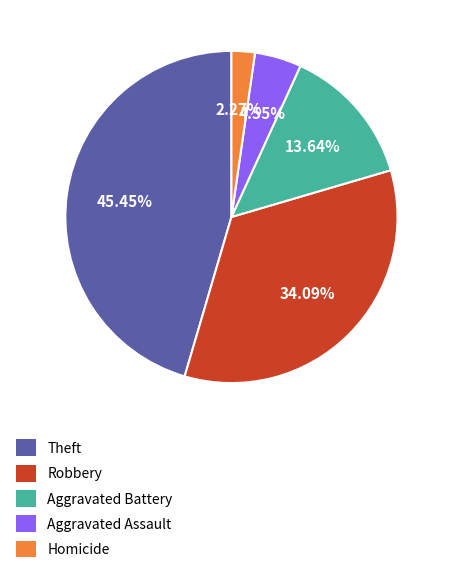

To the nearest percent, what is the difference between the largest and smallest slice percentages?

43%